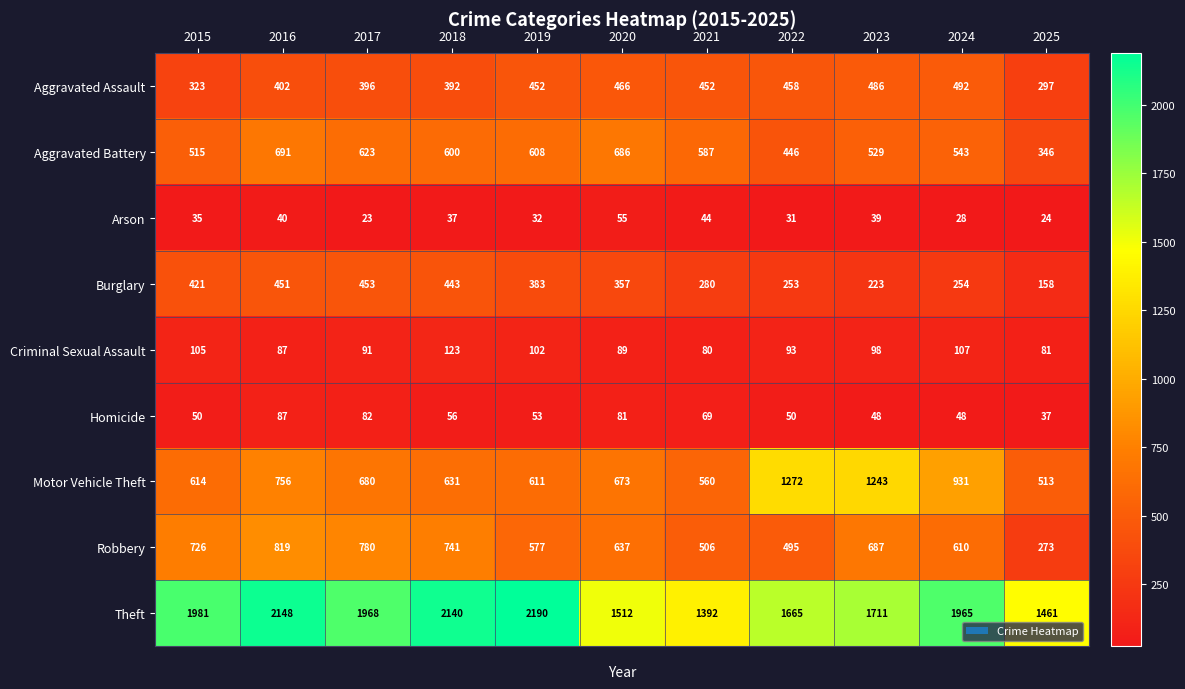

At 2024, list the series in order from smallest to largest.

Arson, Homicide, Criminal Sexual Assault, Burglary, Aggravated Assault, Aggravated Battery, Robbery, Motor Vehicle Theft, Theft